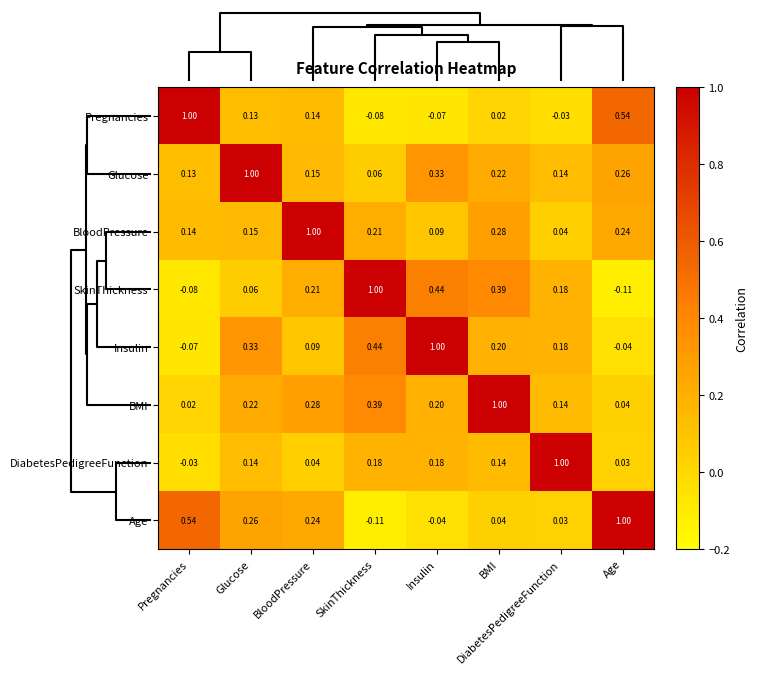

Which category has the lowest value in the BMI series?

Pregnancies